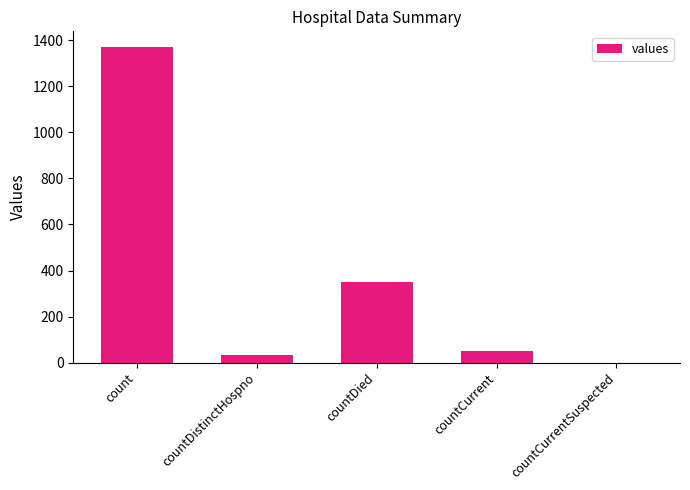

Which has a higher value, countCurrent or countCurrentSuspected?

countCurrent